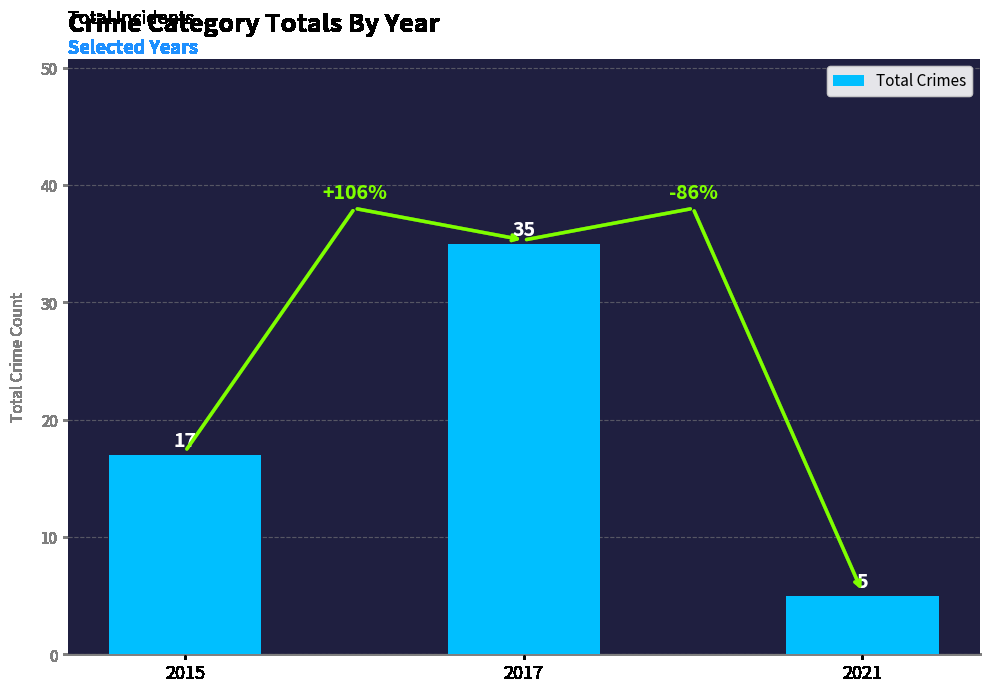

Count the values in the range 5 to 35.

3